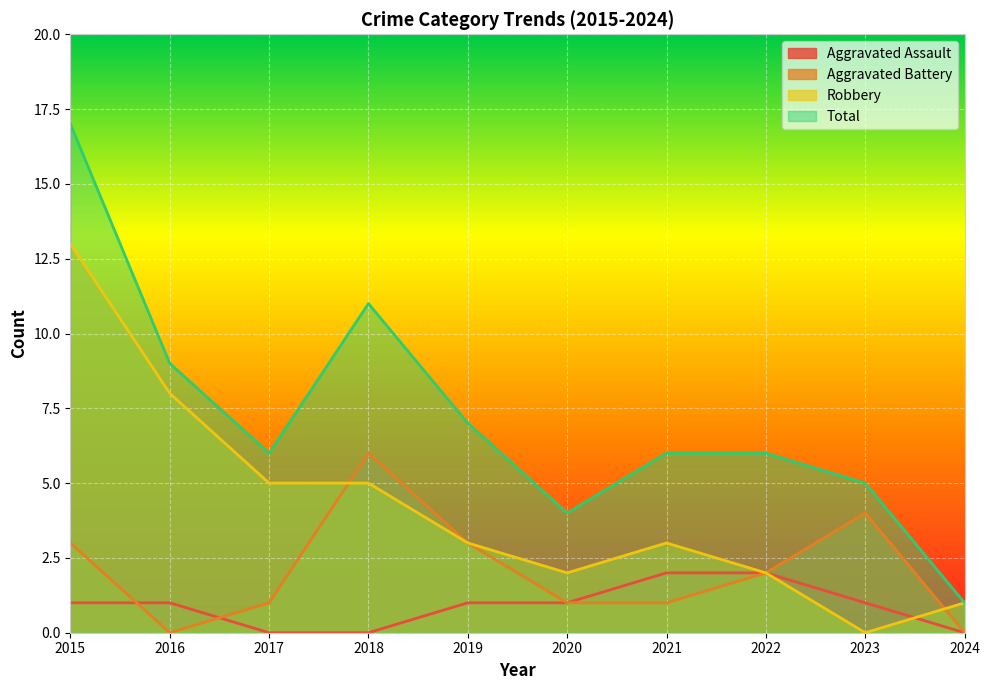

Reading left to right, what are all the values shown in this chart?

Aggravated Assault: 2015=1	2016=1	2017=0	2018=0	2019=1	2020=1	2021=2	2022=2	2023=1	2024=0
Aggravated Battery: 2015=3	2016=0	2017=1	2018=6	2019=3	2020=1	2021=1	2022=2	2023=4	2024=0
Robbery: 2015=13	2016=8	2017=5	2018=5	2019=3	2020=2	2021=3	2022=2	2023=0	2024=1
Total: 2015=17	2016=9	2017=6	2018=11	2019=7	2020=4	2021=6	2022=6	2023=5	2024=1